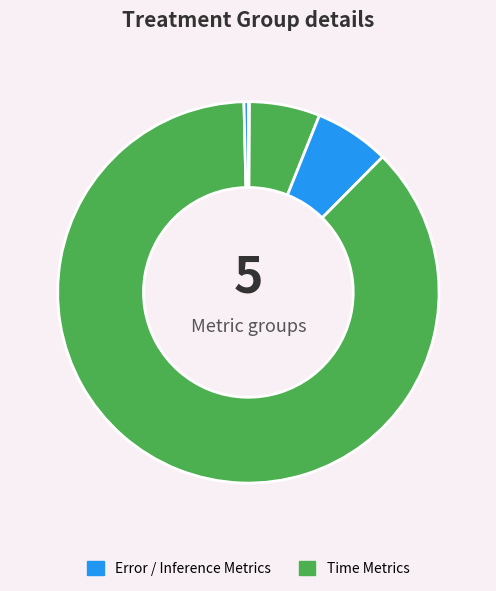

To the nearest percent, what is the difference between the largest and smallest slice percentages?

87%